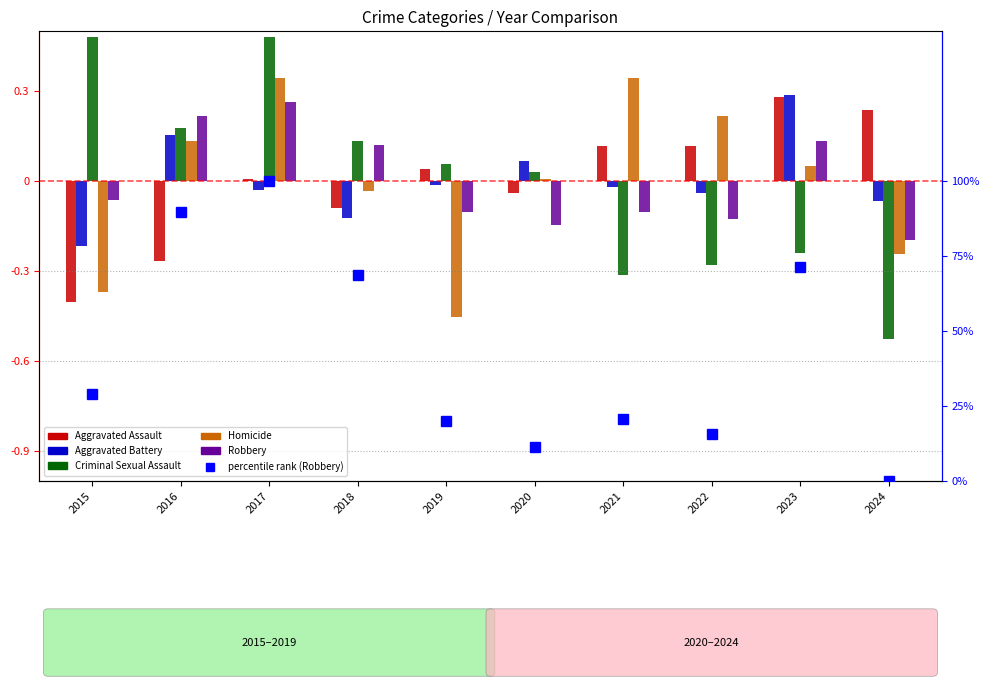

The Aggravated Assault series shows 0.1 at 2022. True or false?

True